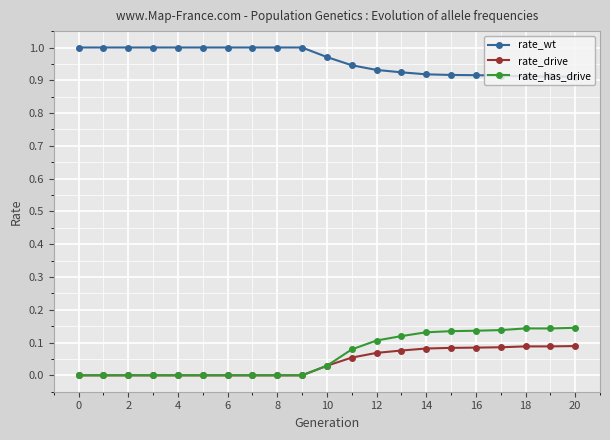

List the series in order of their peak value, highest first.

rate_wt, rate_has_drive, rate_drive